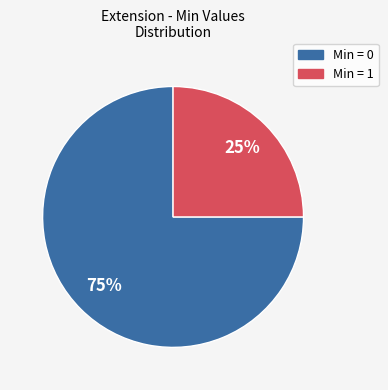

Is it true that Min = 0 is 75% of the pie?

True